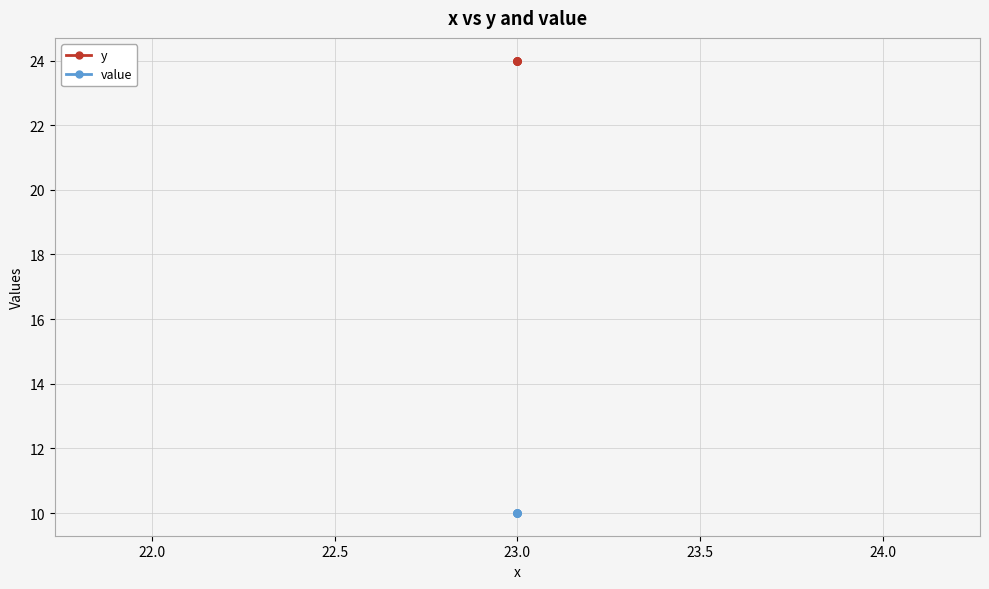

What is the sum of all y values?

168